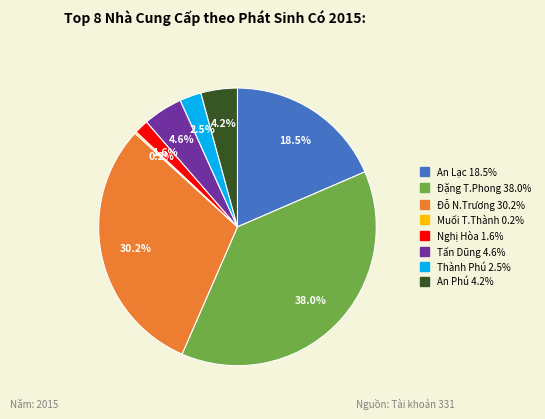

Is there a majority slice in this chart?

No